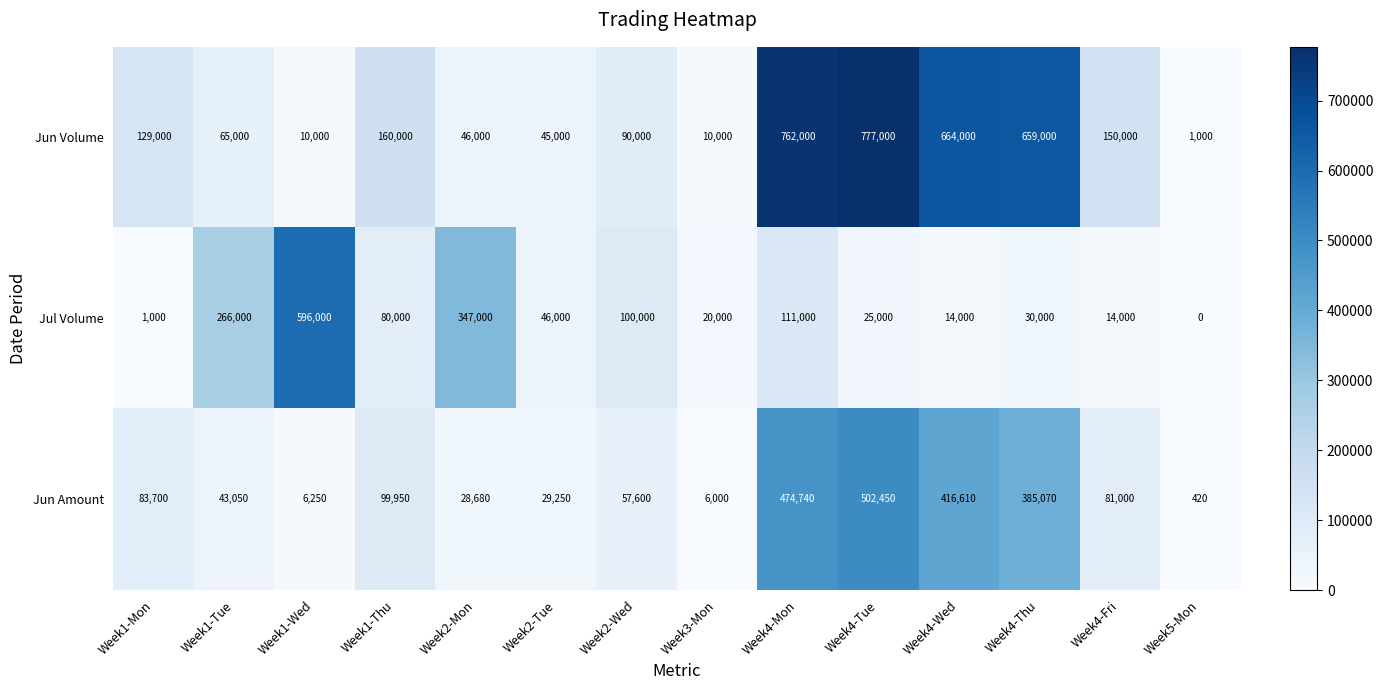

At which label does Jul Volume first exceed 46000?

Week1-Tue